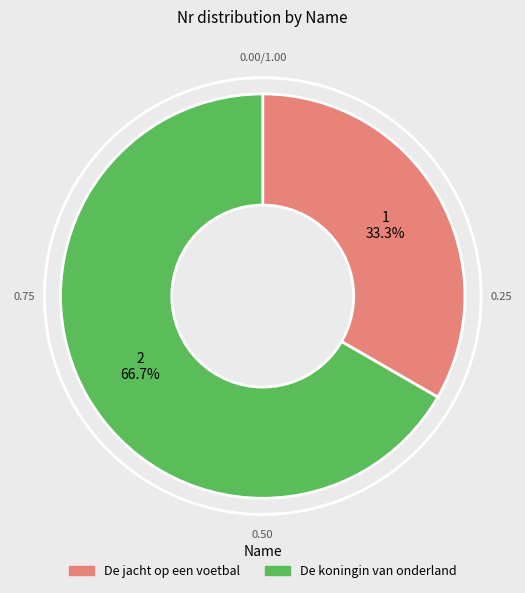

How much of the chart is everything except De koningin van onderland?

33.3%